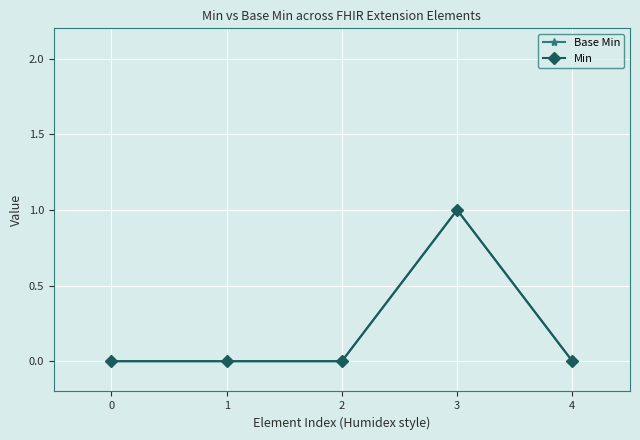

Does the chart have visible grid lines?

Yes